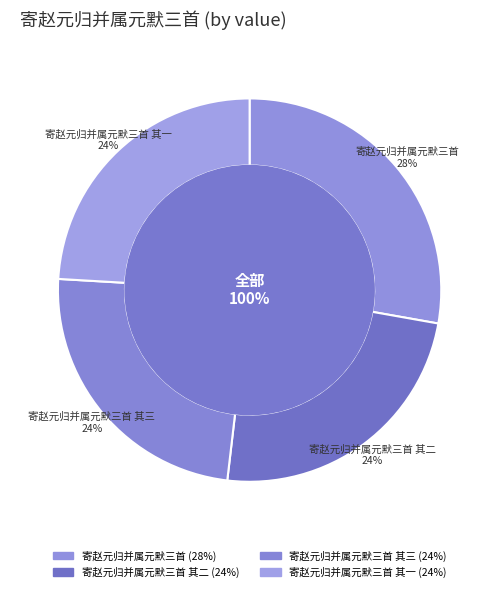

To the nearest percent, what percentage of the pie is 寄赵元归并属元默三首 其一?

24%